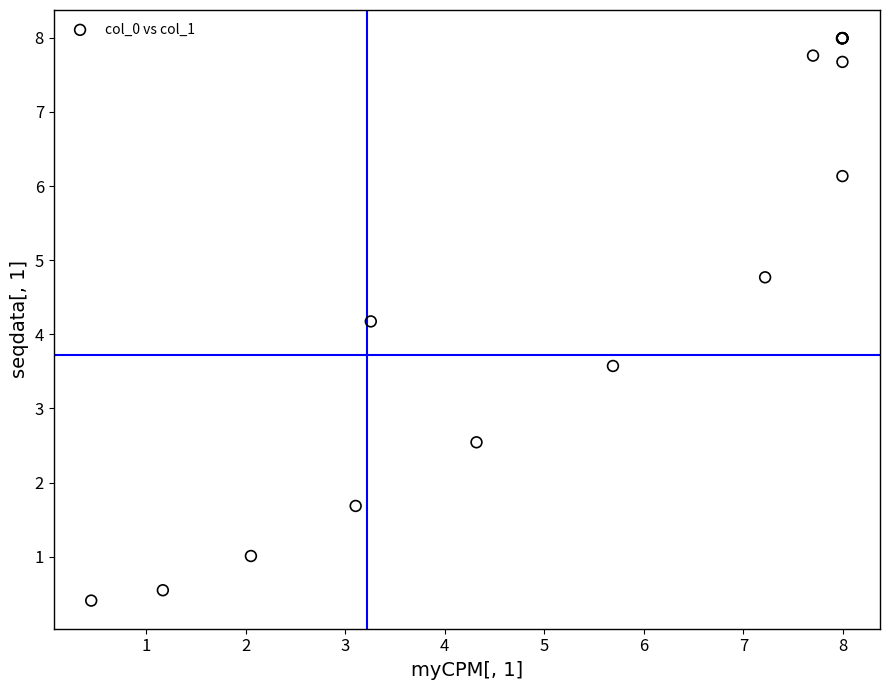

What Y value in the scatter plot is closest to 4?

4.2